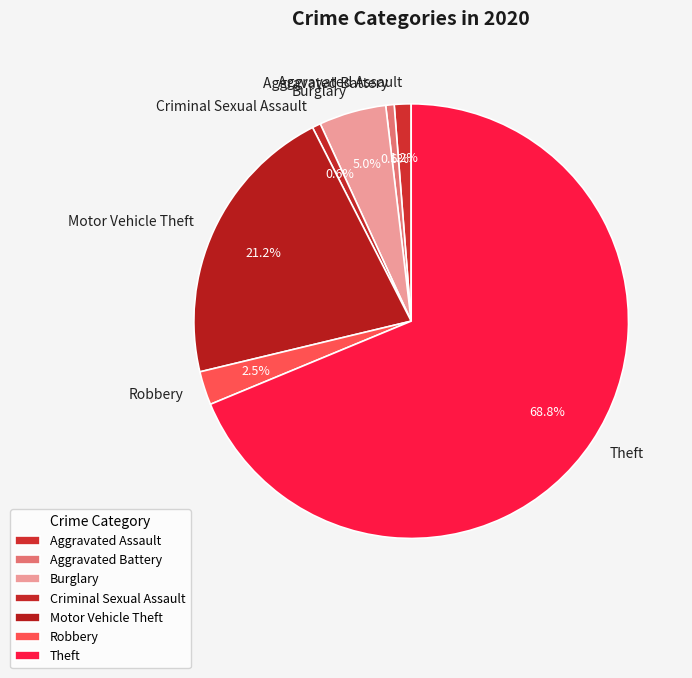

Which slice represents more than half of the pie?

Theft